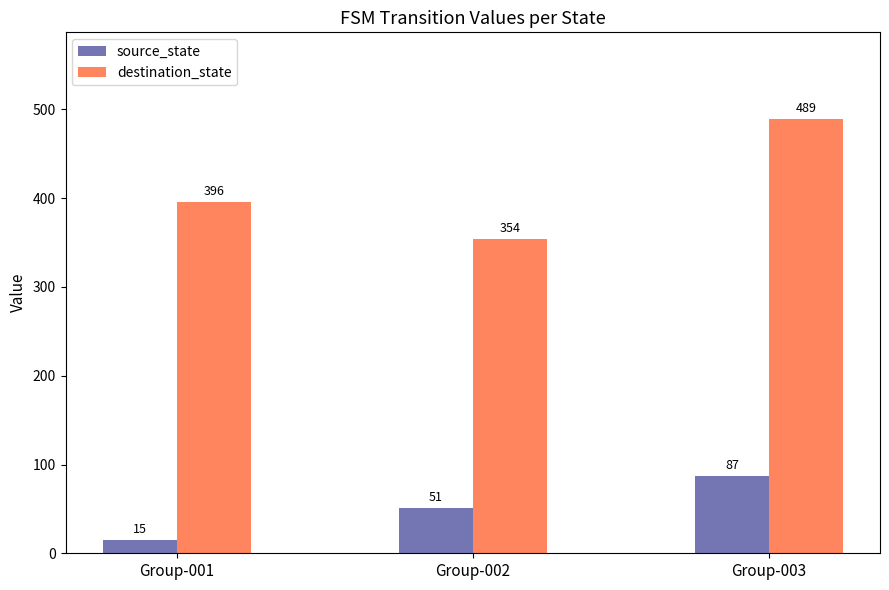

What is the highest value of the destination_state series?

489